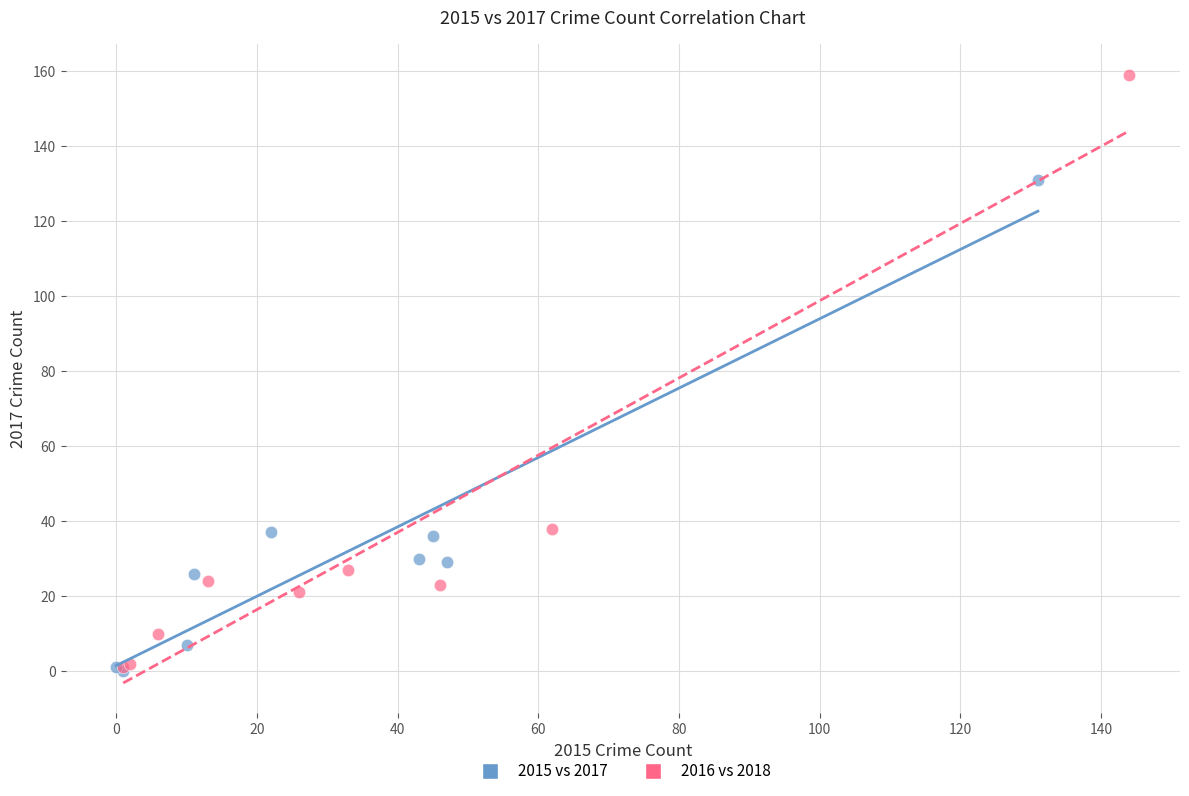

What are all the series names shown in the legend?

2015 vs 2017, 2016 vs 2018